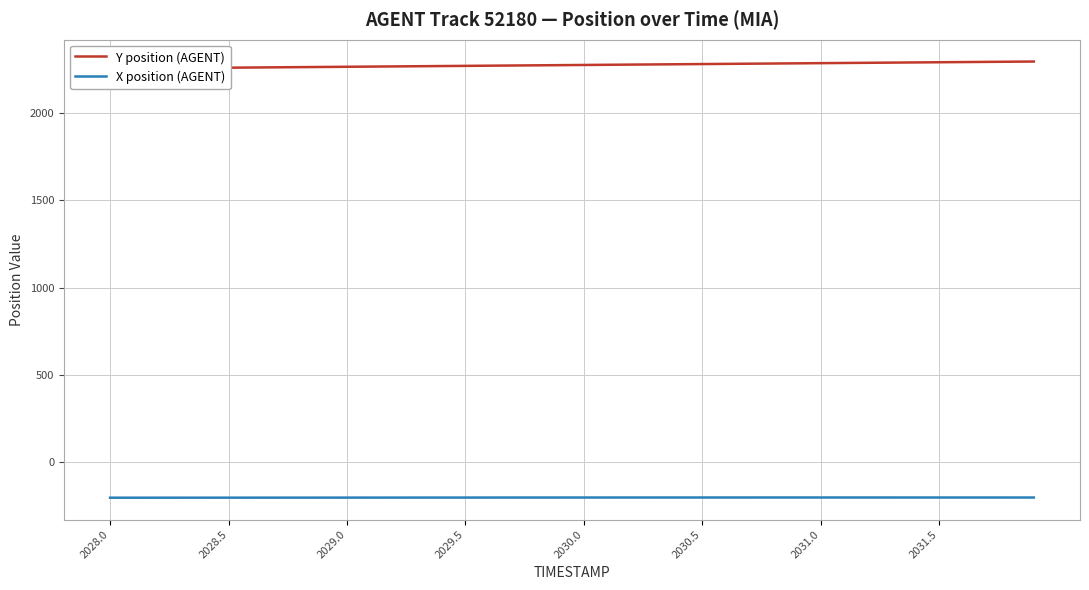

Reading left to right, extract all data points from this chart.

Y position (AGENT): 2256.4	2257.4	2258.5	2259.5	2260.6	2261.6	2262.7	2263.7	2264.8	2265.8	2266.9	2267.9	2269.0	2270.0	2271.1	2272.1	2273.1	2274.2	2275.2	2276.2	2277.3	2278.3	2279.4	2280.4	2281.4	2282.5	2283.5	2284.6	2285.6	2286.6	2287.7	2288.7	2289.8	2290.8	2291.8	2292.9	2293.9	2294.9	2296.0	2297.0
X position (AGENT): -206.5	-206.5	-206.5	-206.4	-206.3	-206.3	-206.2	-206.2	-206.1	-206.0	-206.0	-205.9	-205.9	-205.8	-205.7	-205.7	-205.6	-205.6	-205.5	-205.5	-205.5	-205.4	-205.4	-205.4	-205.4	-205.3	-205.3	-205.3	-205.3	-205.3	-205.3	-205.3	-205.3	-205.3	-205.4	-205.4	-205.4	-205.4	-205.4	-205.5